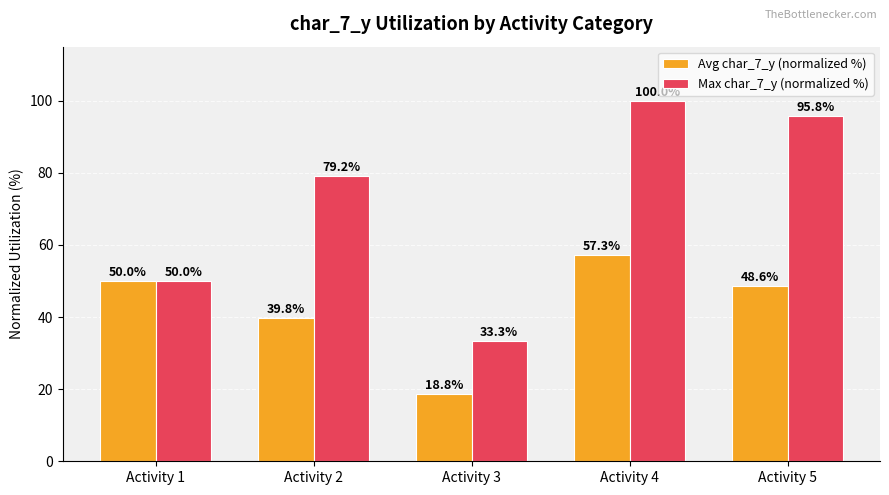

Which series has the largest range (max minus min)?

Max char_7_y (normalized %)